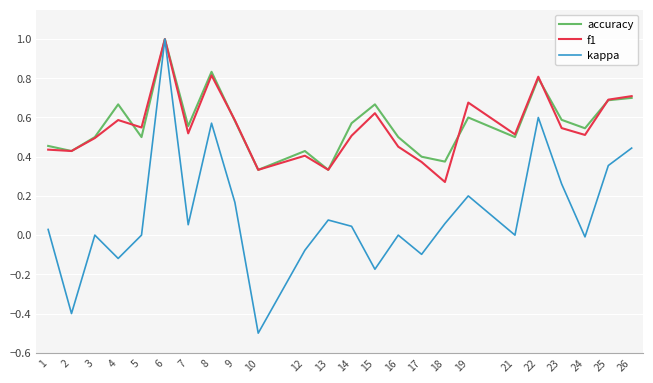

Is the value of accuracy at 23 greater than the value of f1 at 10?

Yes